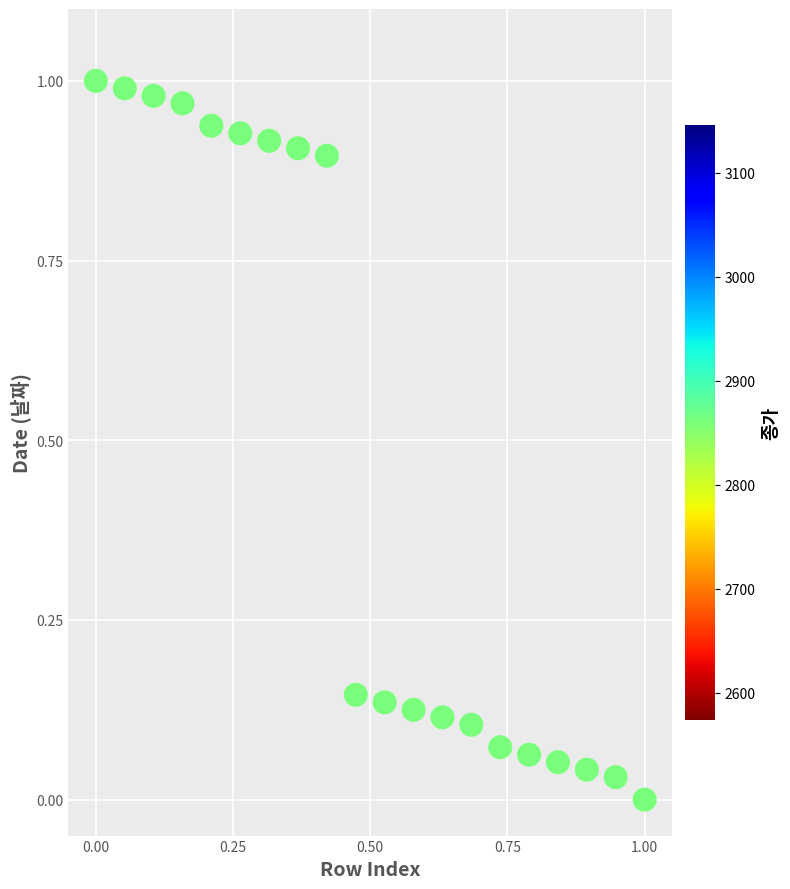

How many points are shown in the scatter plot?

20